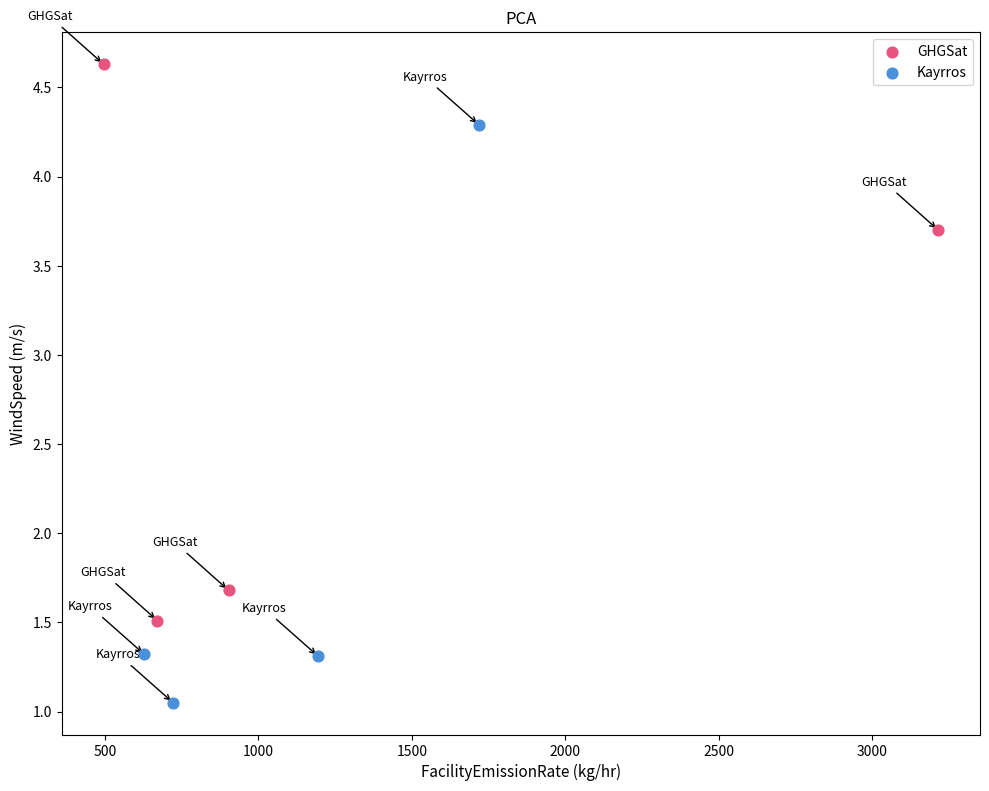

Which series has the widest spread of Y values?

Kayrros